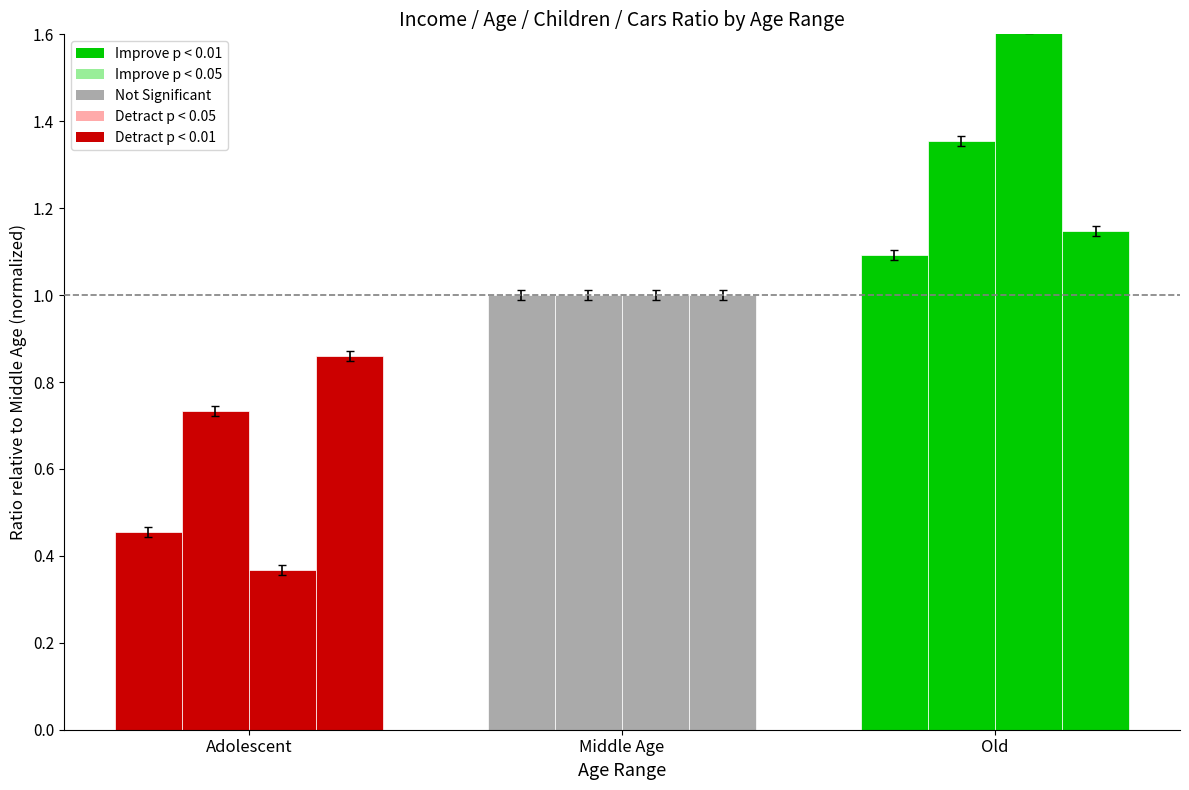

Reading left to right, what are all the values shown in this chart?

Income: Adolescent=0.5	Middle Age=1.0	Old=1.1
Age: Adolescent=0.7	Middle Age=1.0	Old=1.4
Children: Adolescent=0.4	Middle Age=1.0	Old=1.6
Cars: Adolescent=0.9	Middle Age=1.0	Old=1.1